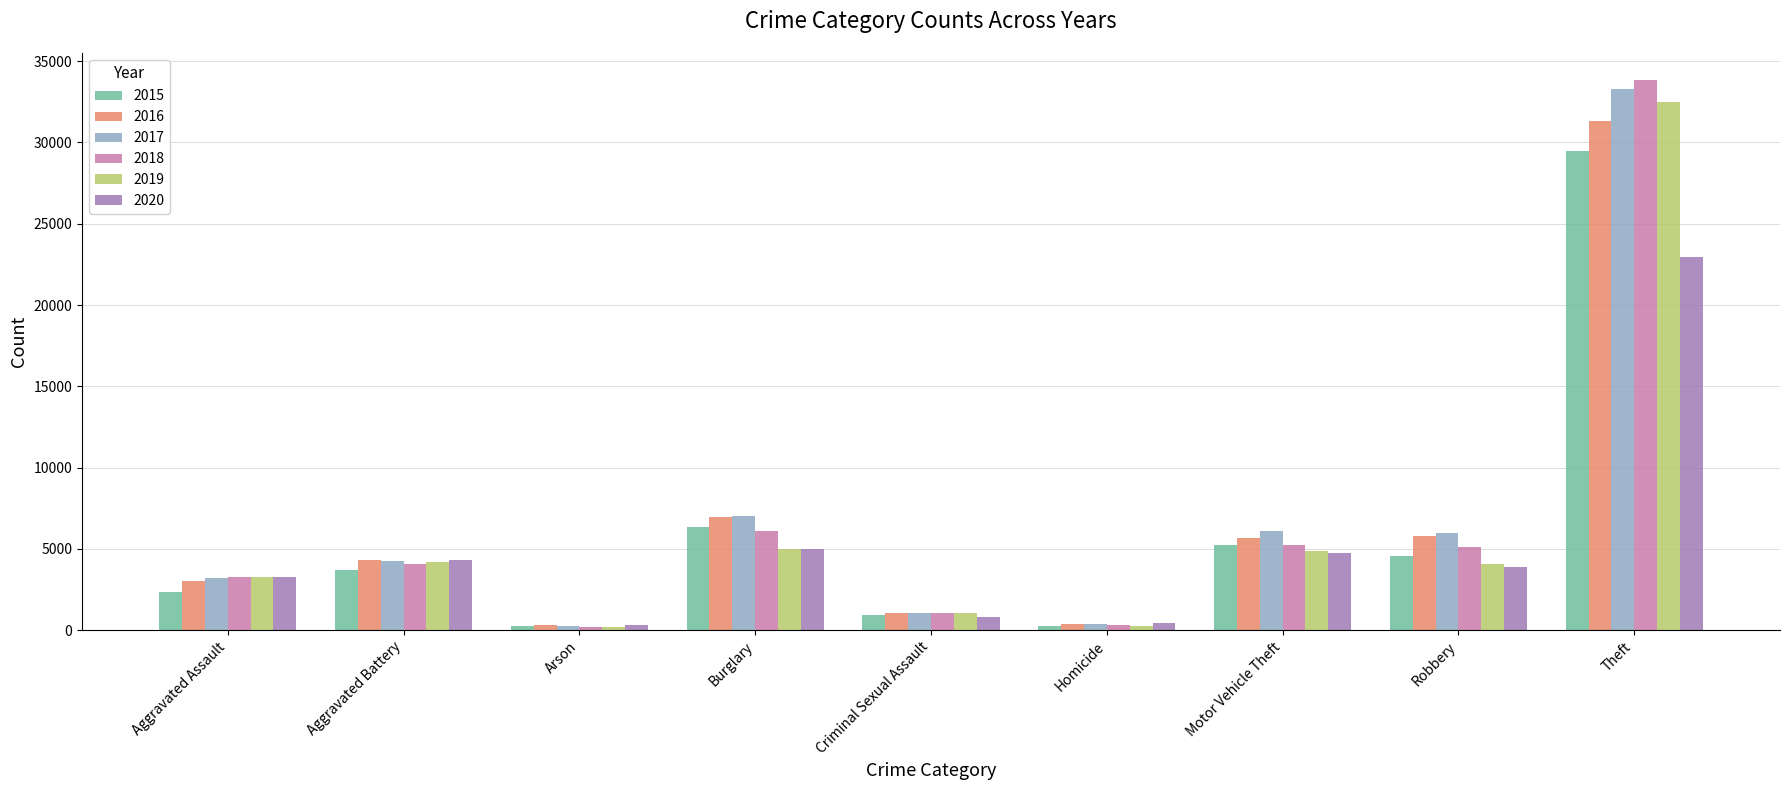

What is the maximum value shown in the chart?

33813